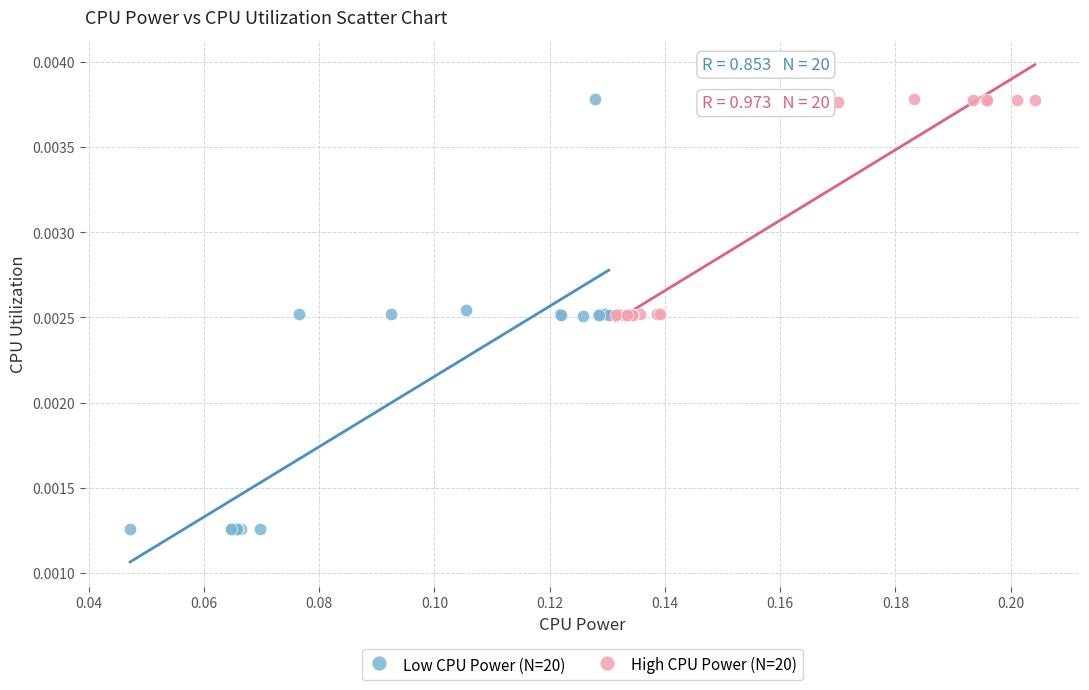

Which series has the widest spread of Y values?

Low CPU Power (N=20)